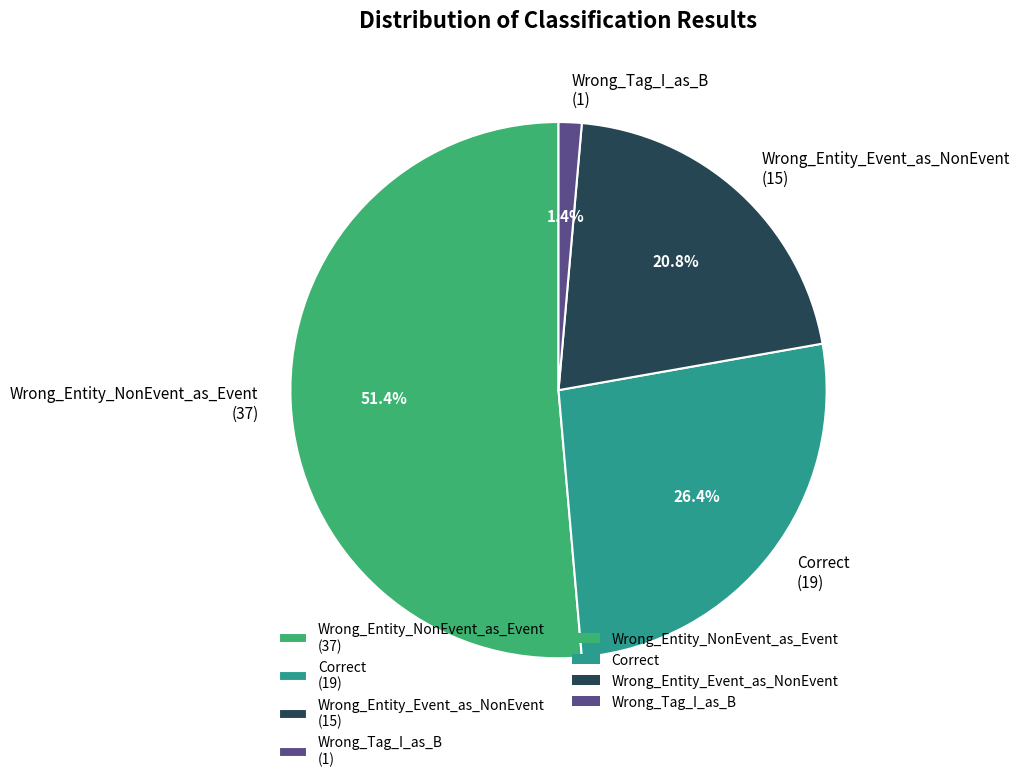

The Wrong_Entity_NonEvent_as_Event slice represents 65% of the pie. True or false?

False